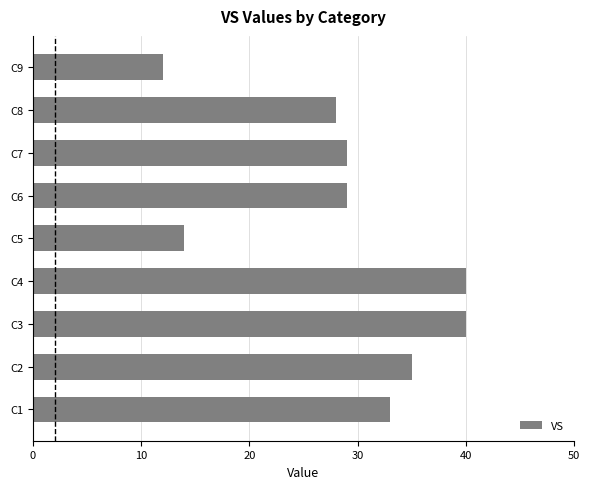

What is the difference between the second highest and second lowest values?

26